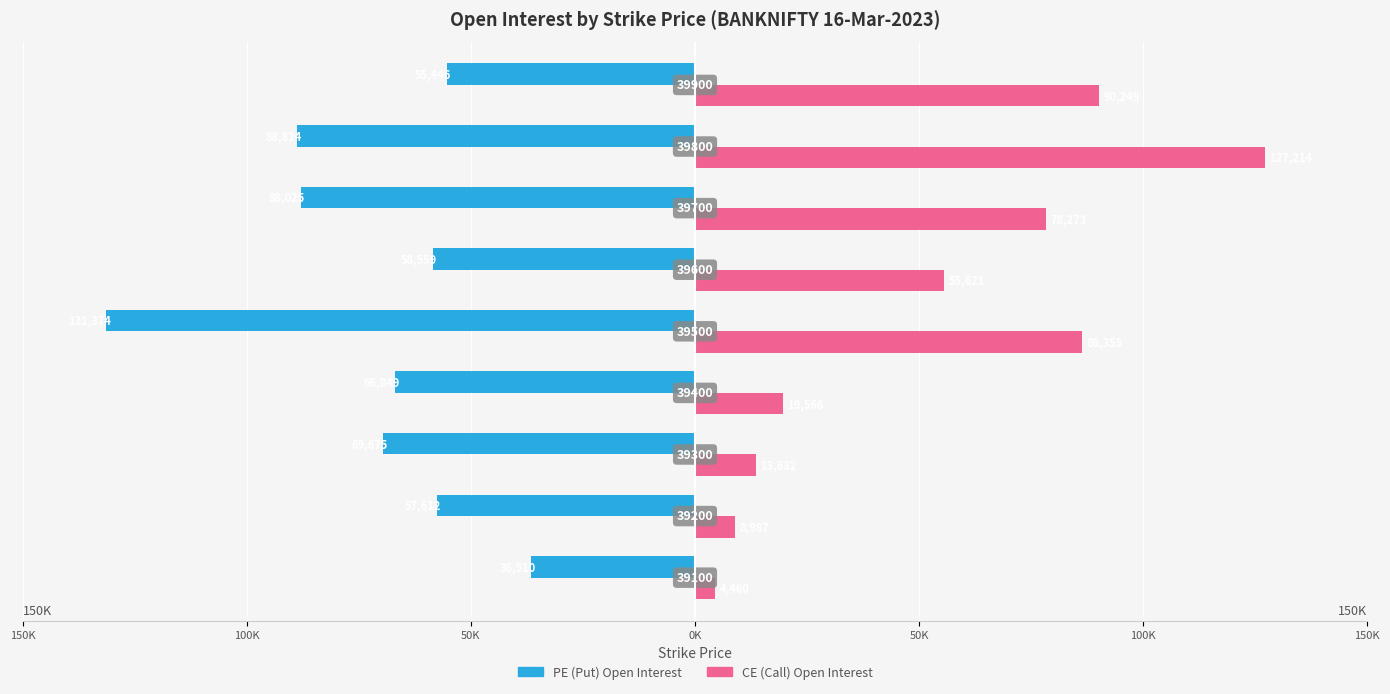

Reading left to right, extract all data points from this chart.

PE (Put) Open Interest: -36510	-57612	-69675	-66849	-131374	-58559	-88025	-88824	-55446
CE (Call) Open Interest: 4460	8987	13632	19566	86355	55621	78273	127214	90249